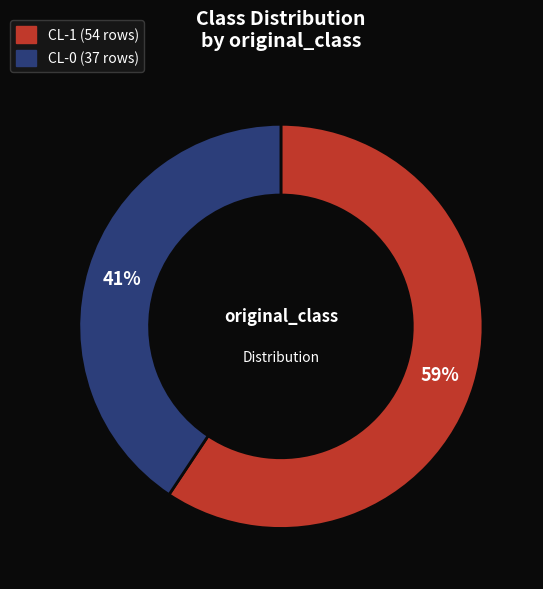

Do CL-0 and CL-1 together represent more than half of the pie?

Yes